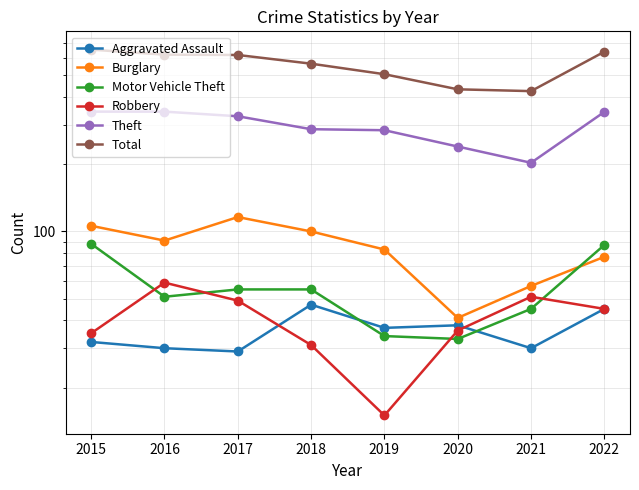

Reading left to right, extract all data points from this chart.

Aggravated Assault: 2015=32	2016=30	2017=29	2018=47	2019=37	2020=38	2021=30	2022=45
Burglary: 2015=106	2016=91	2017=116	2018=100	2019=83	2020=41	2021=57	2022=77
Motor Vehicle Theft: 2015=88	2016=51	2017=55	2018=55	2019=34	2020=33	2021=45	2022=87
Robbery: 2015=35	2016=59	2017=49	2018=31	2019=15	2020=36	2021=51	2022=45
Theft: 2015=344	2016=344	2017=328	2018=287	2019=284	2020=240	2021=203	2022=343
Total: 2015=652	2016=619	2017=617	2018=564	2019=506	2020=433	2021=425	2022=638